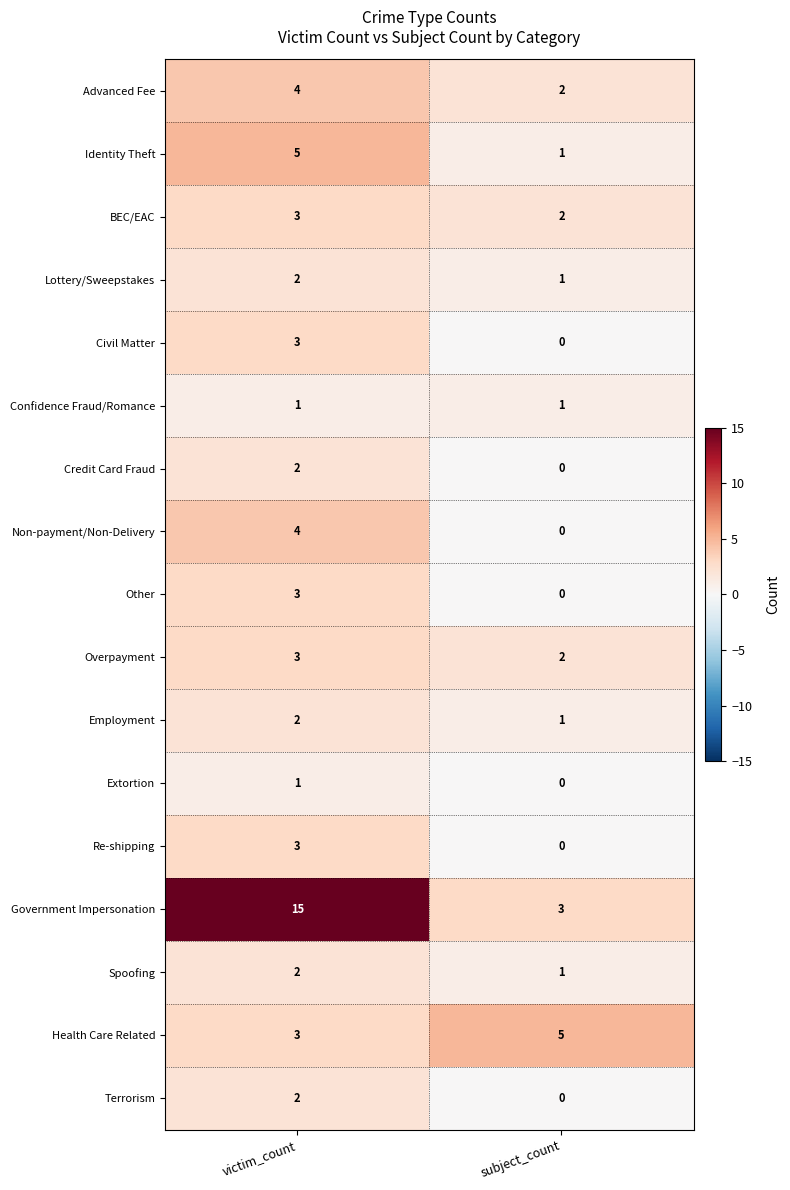

What is the sum of all Non-payment/Non-Delivery values?

4